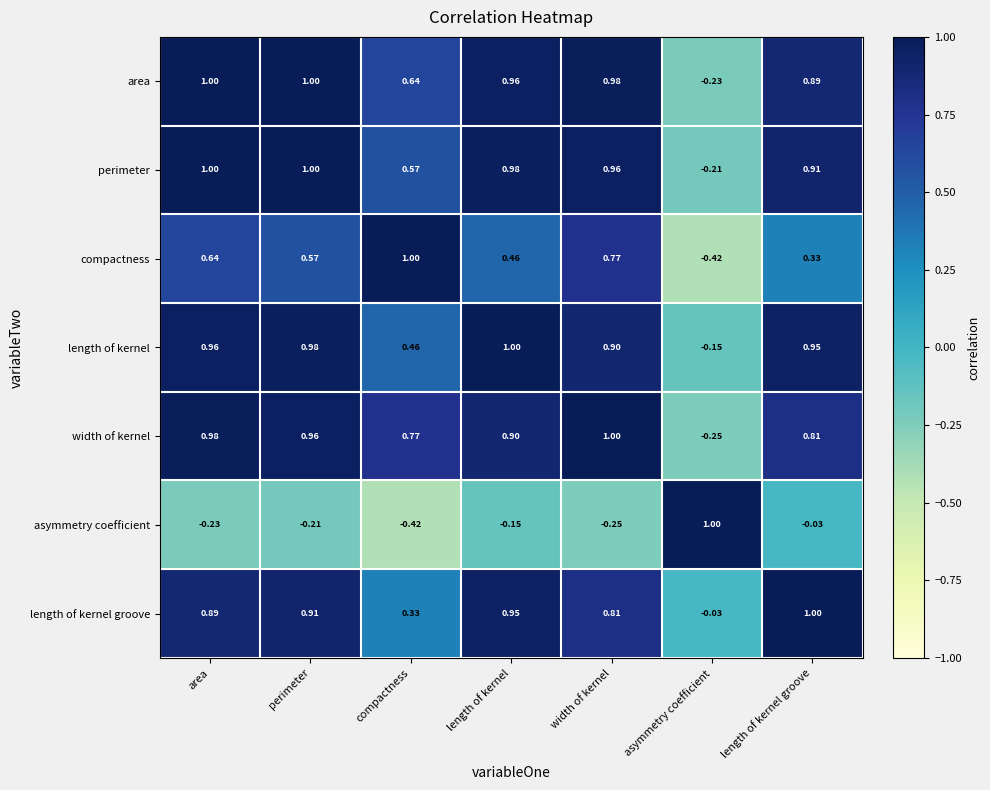

At length of kernel groove, list the series in order from smallest to largest.

asymmetry coefficient, compactness, width of kernel, area, perimeter, length of kernel, length of kernel groove